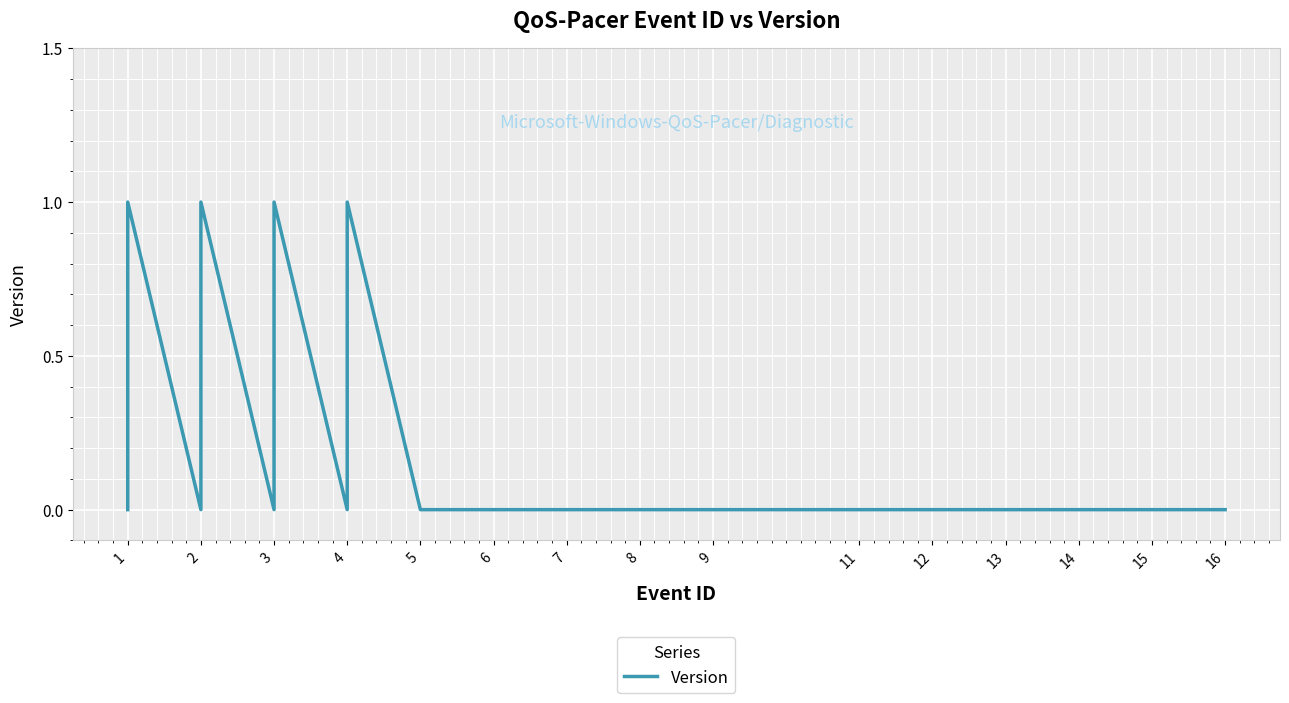

How many values are above zero?

4